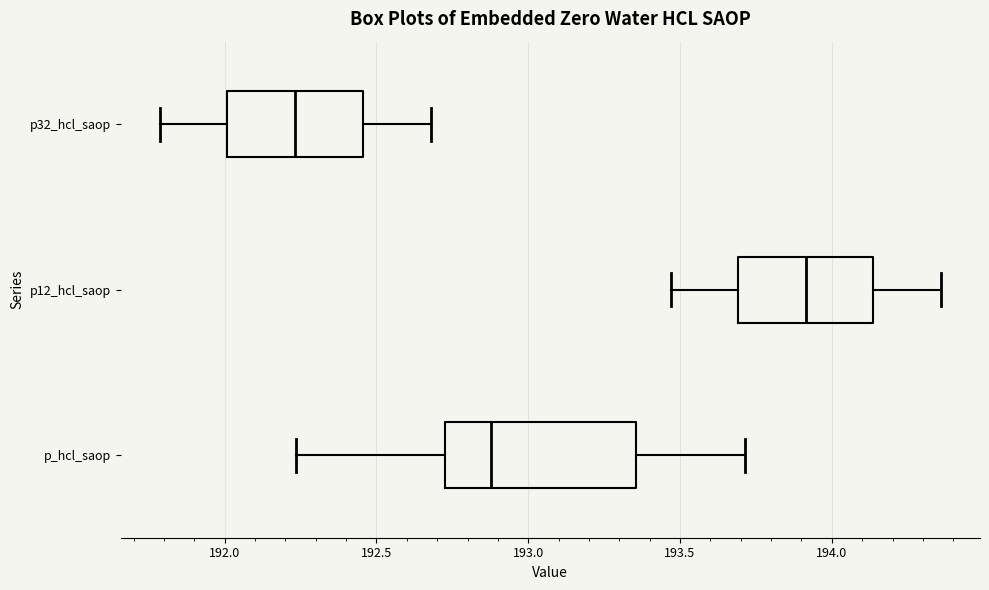

Which box's median line is the furthest to the right?

p12_hcl_saop